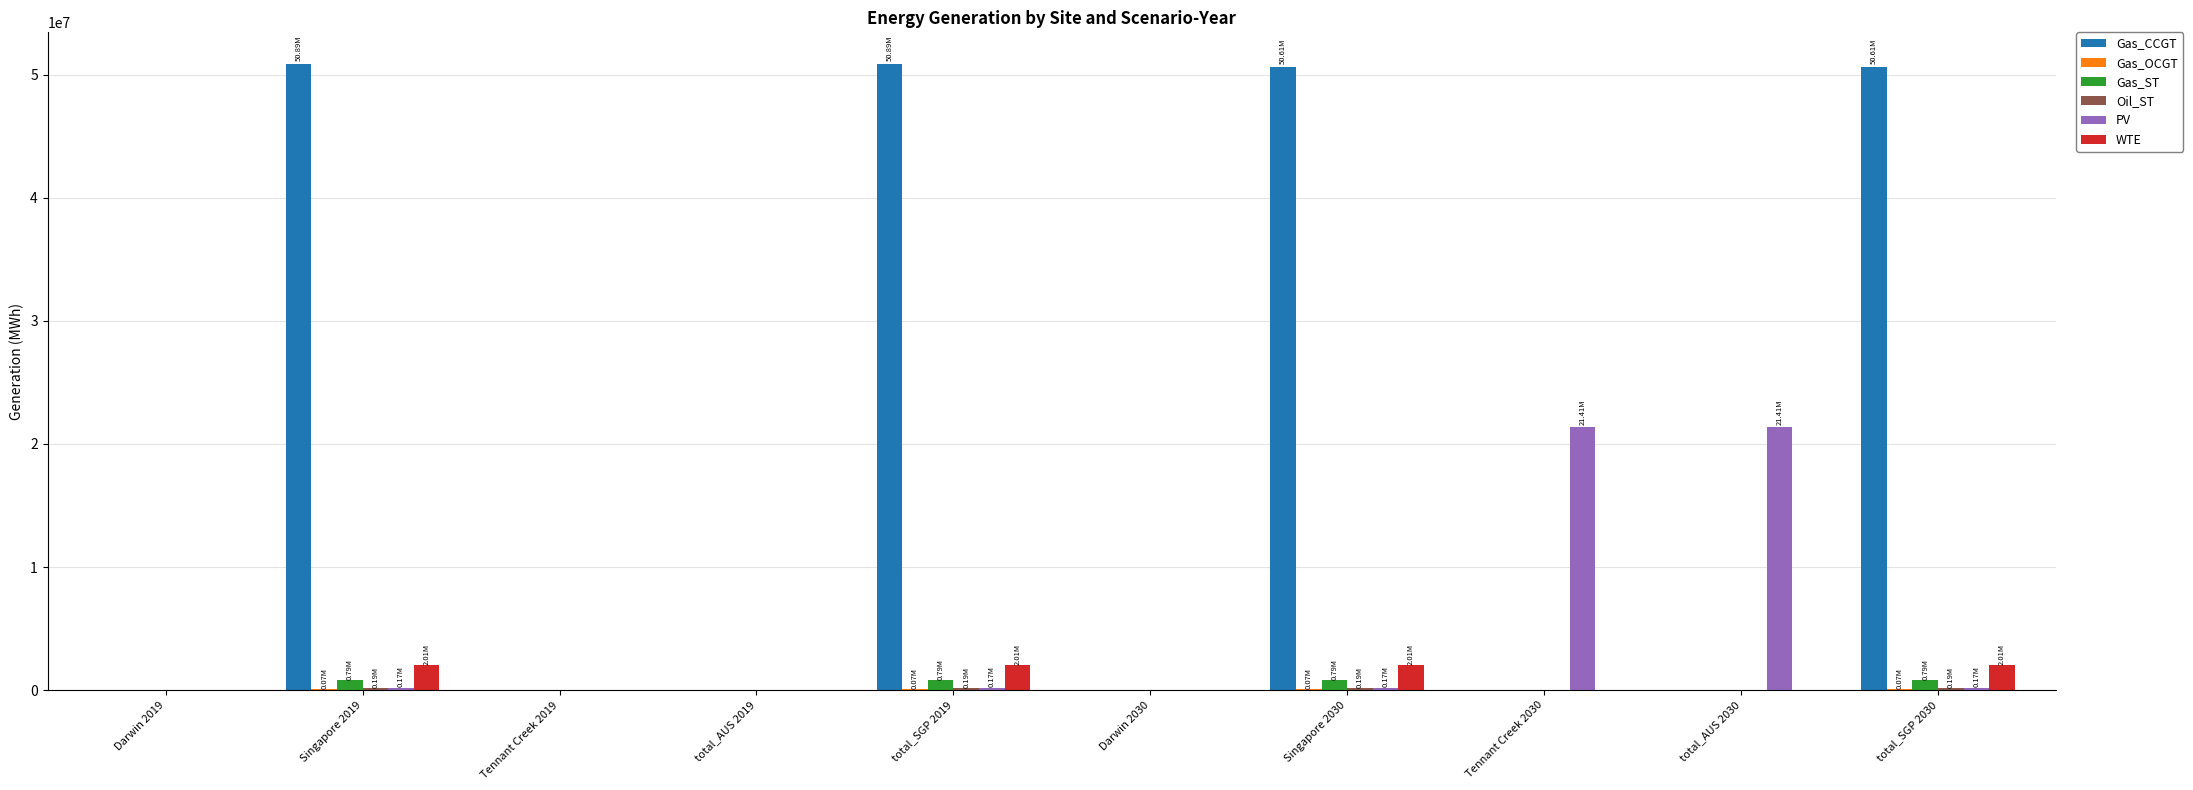

Which series has the largest total across all categories?

Gas_CCGT